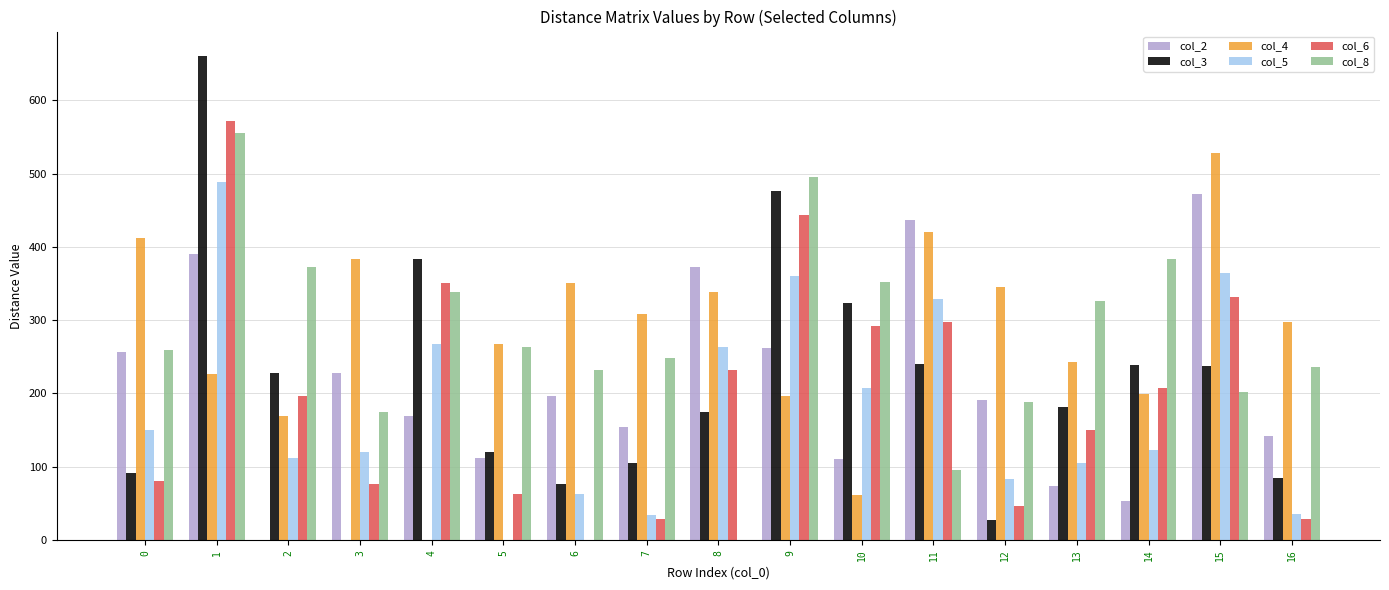

True or false: col_6 has a value of 29 at 7.

True